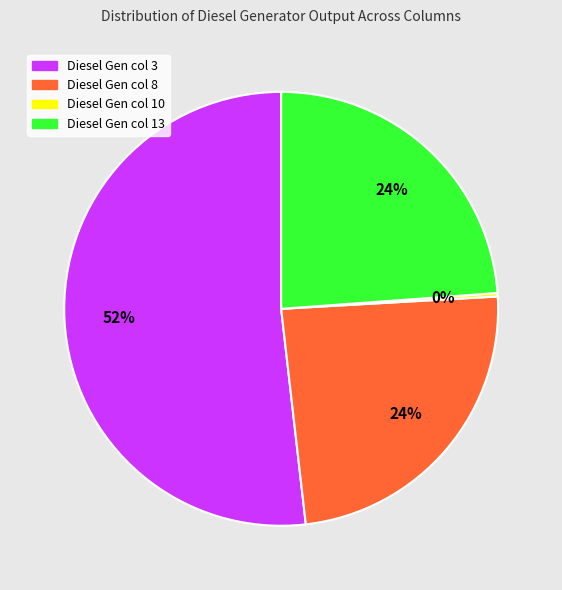

Is there a majority slice in this chart?

Yes